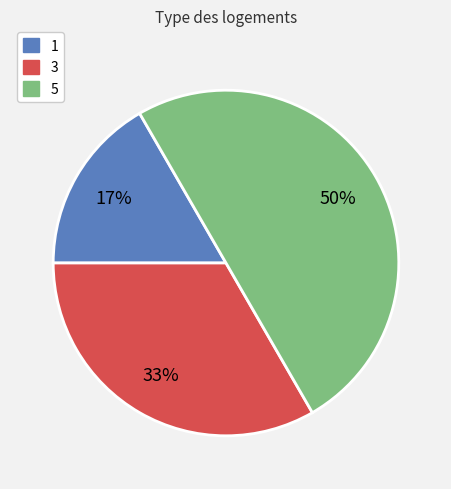

To the nearest percent, what is the combined percentage of 1 and 5?

67%